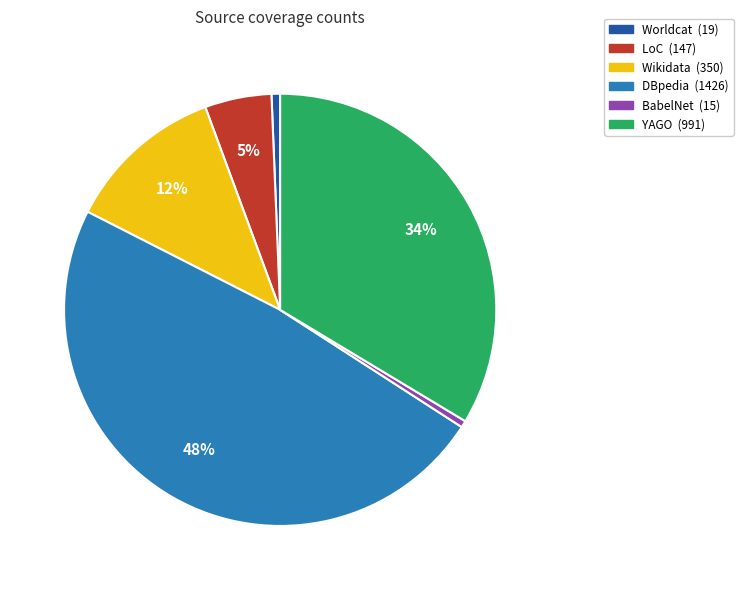

Does LoC account for over 50% of the chart?

No